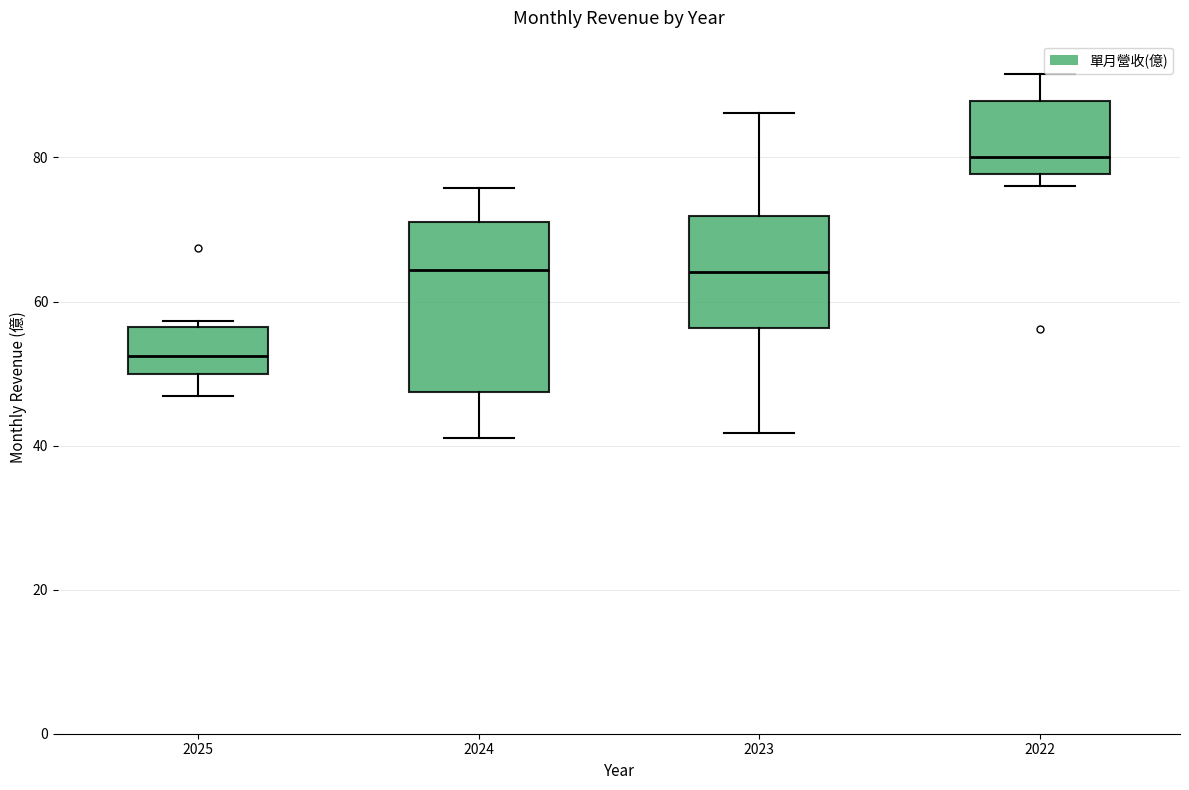

Reading left to right, read every box against the y-axis: the position of its median line, the range the box covers, and the ends of its whiskers. The values are not printed on the chart, so give them approximately, as read against the axis.

2025: median 52, box 50 to 56, whiskers 46 to 58
2024: median 64, box 48 to 72, whiskers 42 to 76
2023: median 64, box 56 to 72, whiskers 42 to 86
2022: median 80, box 78 to 88, whiskers 76 to 92